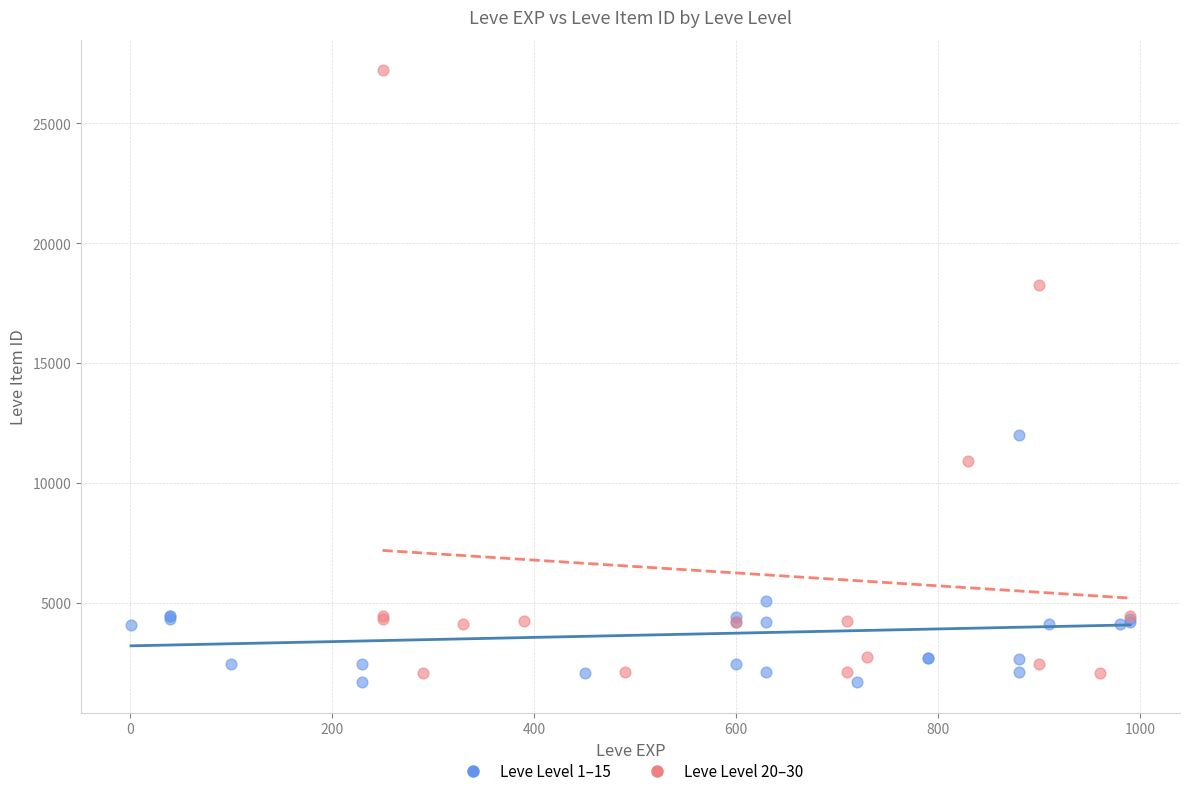

Which series has the widest spread of Y values?

Leve Level 20–30